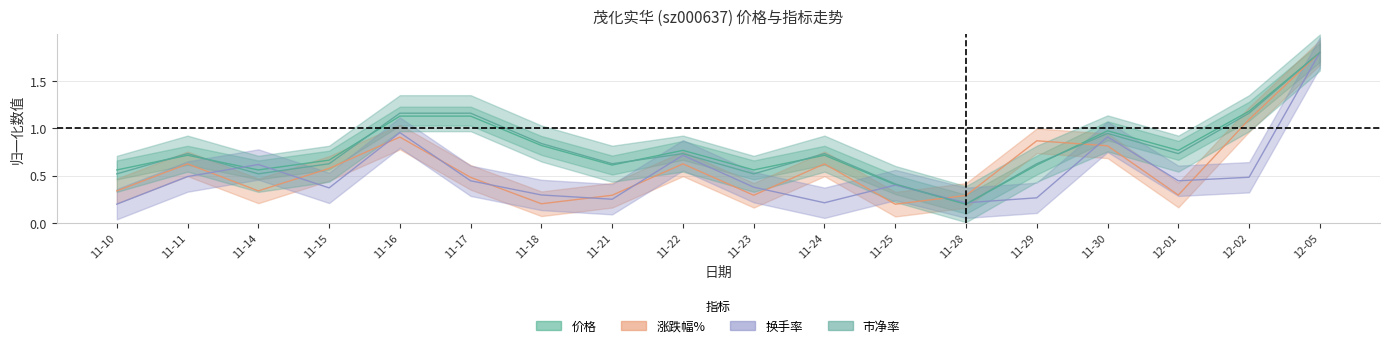

What value does the 换手率 series have at 11-30?

0.9